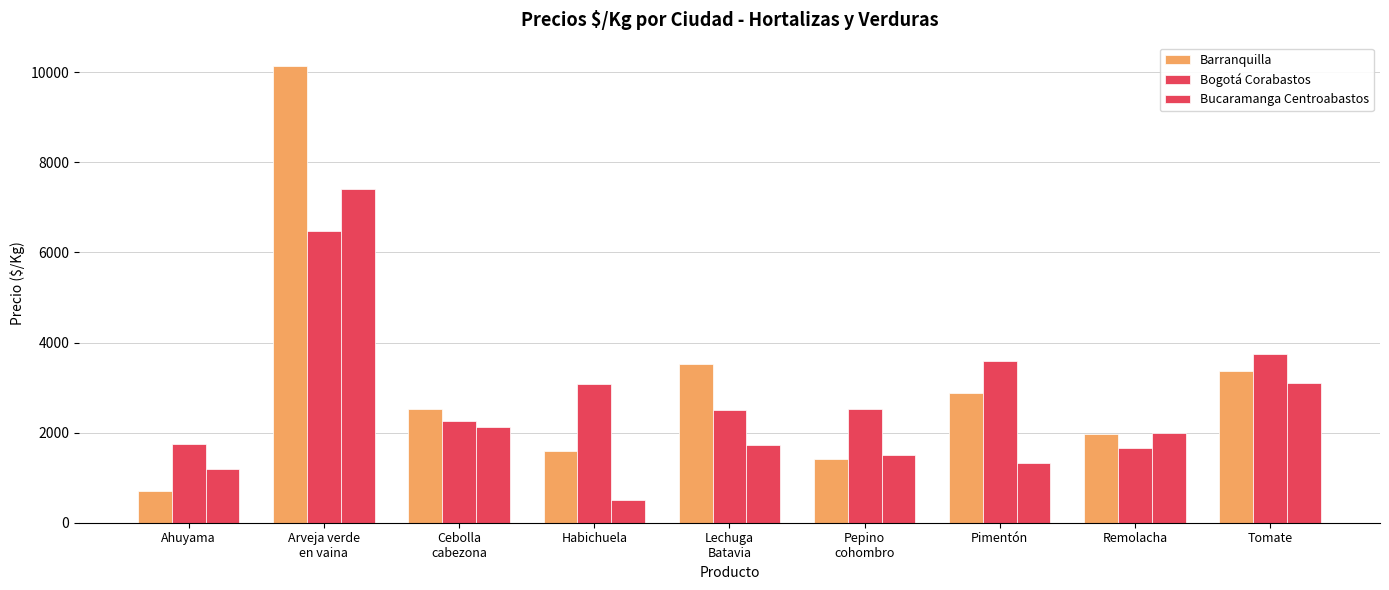

The Bucaramanga Centroabastos series shows 2000 at Remolacha. True or false?

True